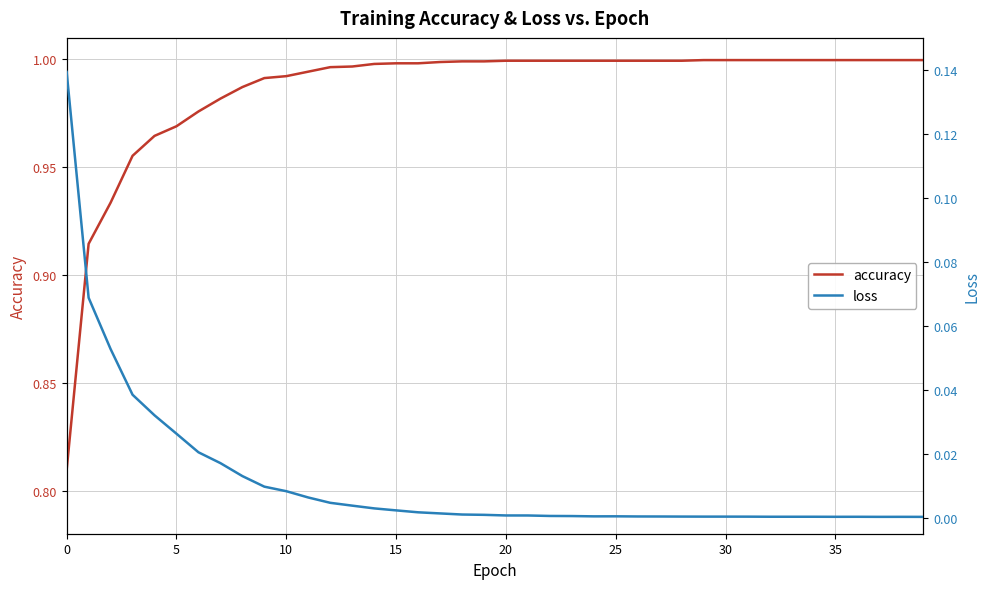

At which category does loss reach its first local valley?

24